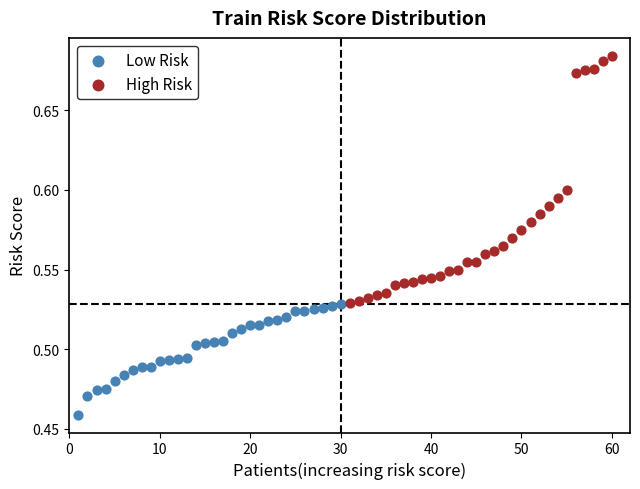

Which series contains the lowest Y value?

Low Risk